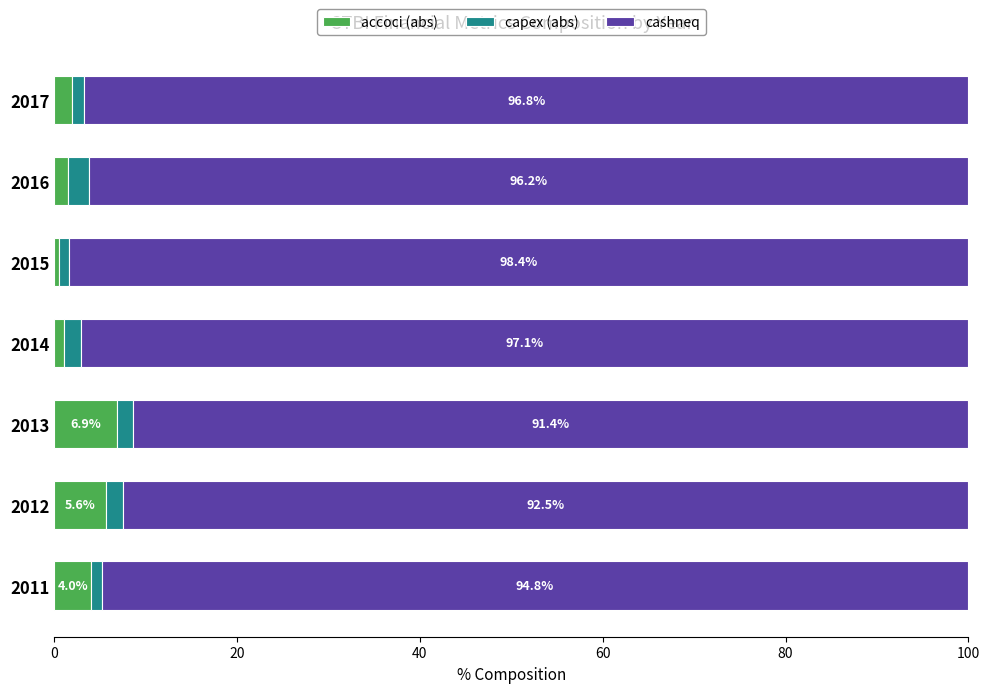

What is the difference between the maximum and minimum values in the accoci (abs) series?

6.3